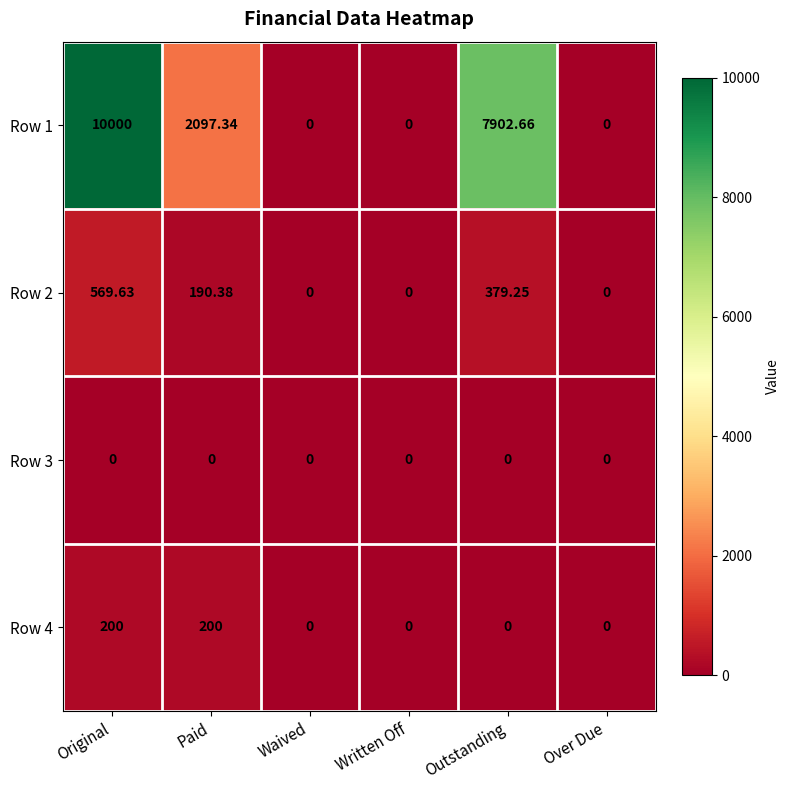

Which series has the widest spread of values?

Row 1